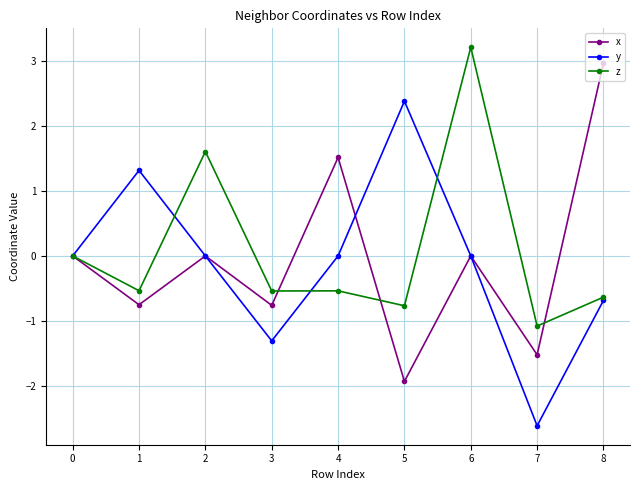

The x series shows 0.0 at 0. True or false?

True